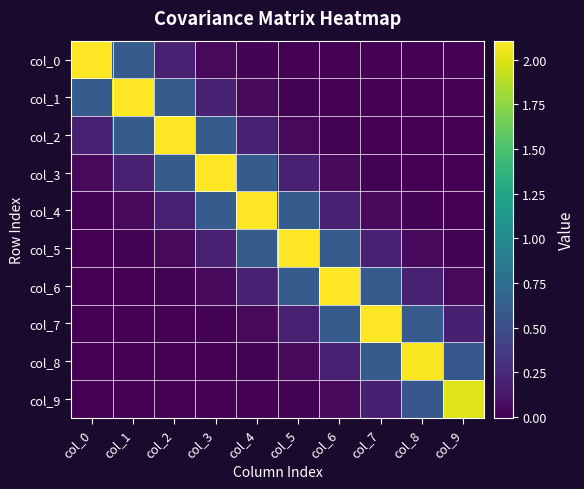

Reading right to left, transcribe all the data shown in this chart.

col_0: col_9=-0.0	col_8=-0.0	col_7=-0.0	col_6=-0.0	col_5=-0.0	col_4=0.0	col_3=0.1	col_2=0.2	col_1=0.6	col_0=2.1
col_1: col_9=-0.0	col_8=-0.0	col_7=-0.0	col_6=-0.0	col_5=0.0	col_4=0.1	col_3=0.2	col_2=0.6	col_1=2.1	col_0=0.6
col_2: col_9=-0.0	col_8=-0.0	col_7=-0.0	col_6=0.0	col_5=0.1	col_4=0.2	col_3=0.6	col_2=2.1	col_1=0.6	col_0=0.2
col_3: col_9=-0.0	col_8=-0.0	col_7=0.0	col_6=0.1	col_5=0.2	col_4=0.6	col_3=2.1	col_2=0.6	col_1=0.2	col_0=0.1
col_4: col_9=-0.0	col_8=0.0	col_7=0.0	col_6=0.2	col_5=0.6	col_4=2.1	col_3=0.6	col_2=0.2	col_1=0.1	col_0=0.0
col_5: col_9=0.0	col_8=0.0	col_7=0.2	col_6=0.6	col_5=2.1	col_4=0.6	col_3=0.2	col_2=0.1	col_1=0.0	col_0=-0.0
col_6: col_9=0.0	col_8=0.2	col_7=0.6	col_6=2.1	col_5=0.6	col_4=0.2	col_3=0.1	col_2=0.0	col_1=-0.0	col_0=-0.0
col_7: col_9=0.2	col_8=0.6	col_7=2.1	col_6=0.6	col_5=0.2	col_4=0.0	col_3=0.0	col_2=-0.0	col_1=-0.0	col_0=-0.0
col_8: col_9=0.6	col_8=2.1	col_7=0.6	col_6=0.2	col_5=0.0	col_4=0.0	col_3=-0.0	col_2=-0.0	col_1=-0.0	col_0=-0.0
col_9: col_9=2.0	col_8=0.6	col_7=0.2	col_6=0.0	col_5=0.0	col_4=-0.0	col_3=-0.0	col_2=-0.0	col_1=-0.0	col_0=-0.0